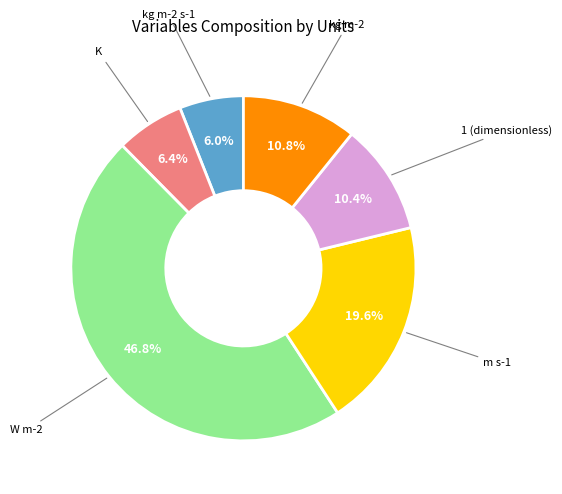

To the nearest percent, what percentage of the pie is W m-2?

47%